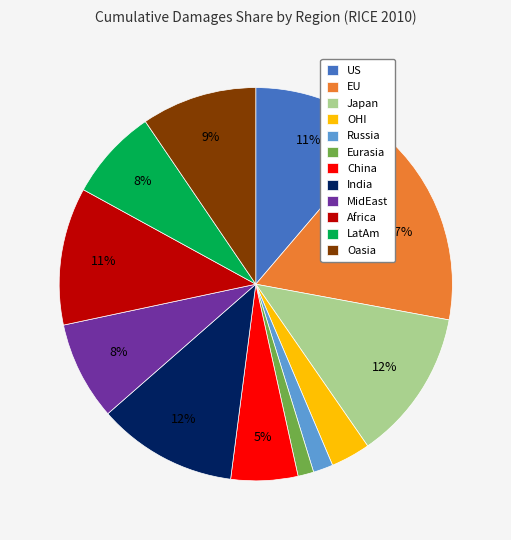

True or false: Africa accounts for 11% of the total.

True